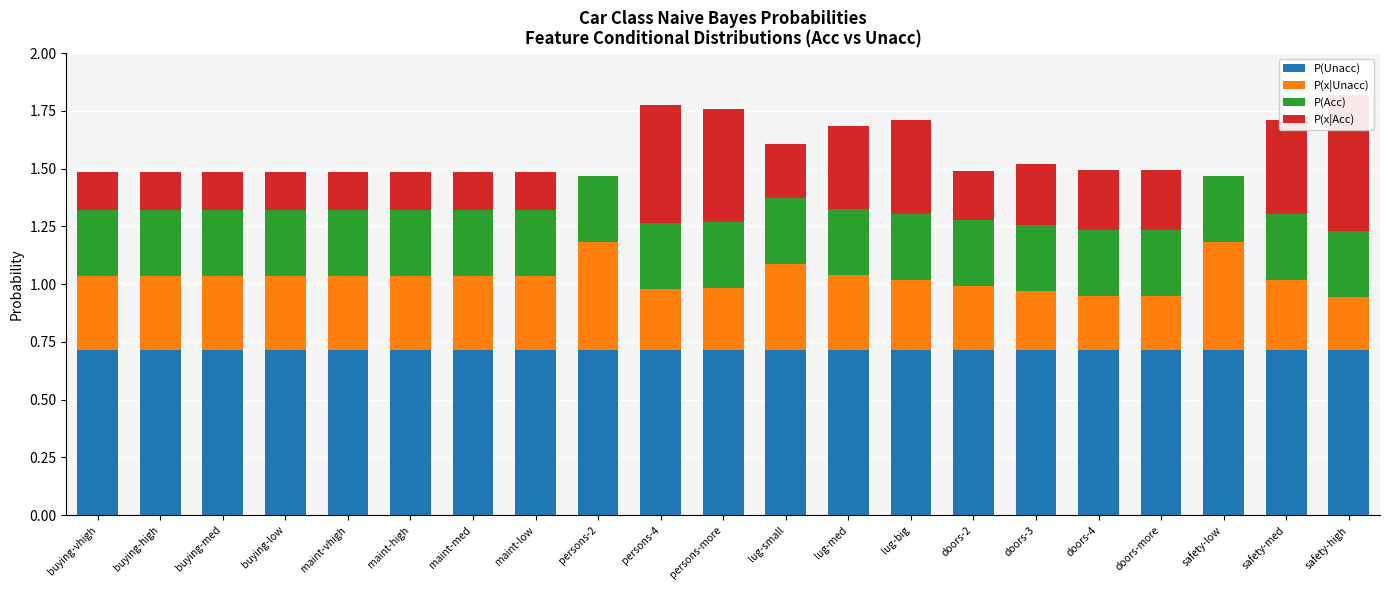

Read the P(Unacc) value at lug-med.

0.7